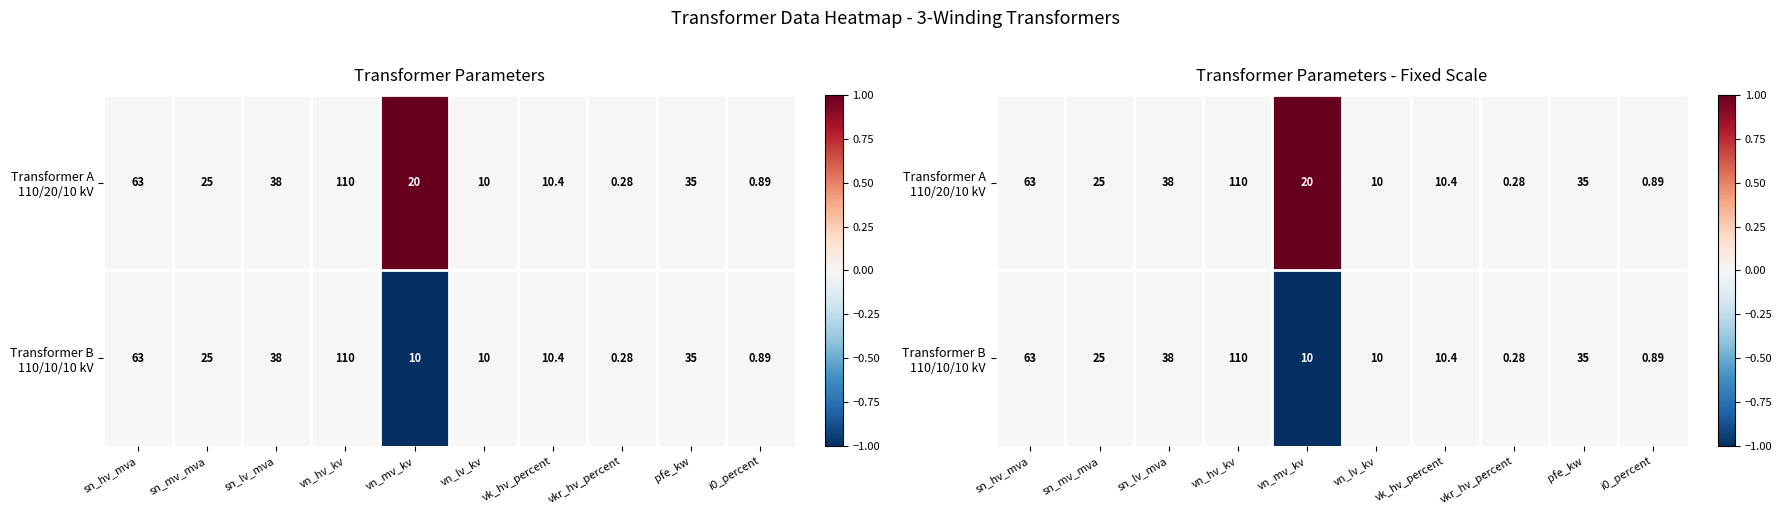

The Transformer B 110/10/10 kV series shows 0 at vn_hv_kv. True or false?

False